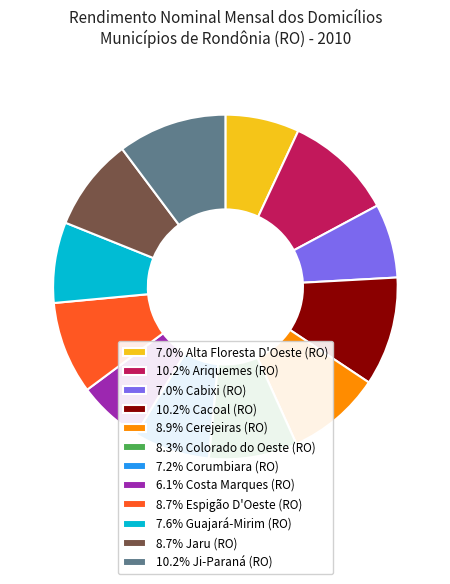

Does any single category account for the majority?

No